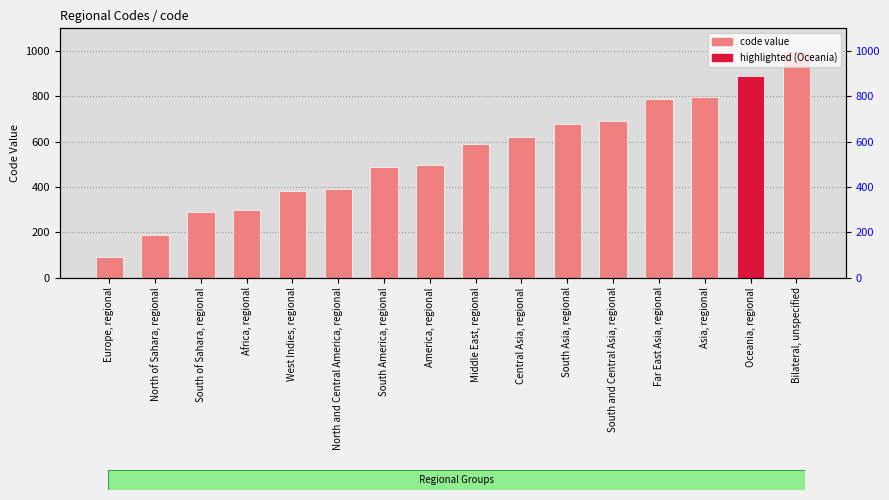

List the labels in order of value, largest first.

Bilateral, unspecified, Oceania, regional, Asia, regional, Far East Asia, regional, South and Central Asia, regional, South Asia, regional, Central Asia, regional, Middle East, regional, America, regional, South America, regional, North and Central America, regional, West Indies, regional, Africa, regional, South of Sahara, regional, North of Sahara, regional, Europe, regional